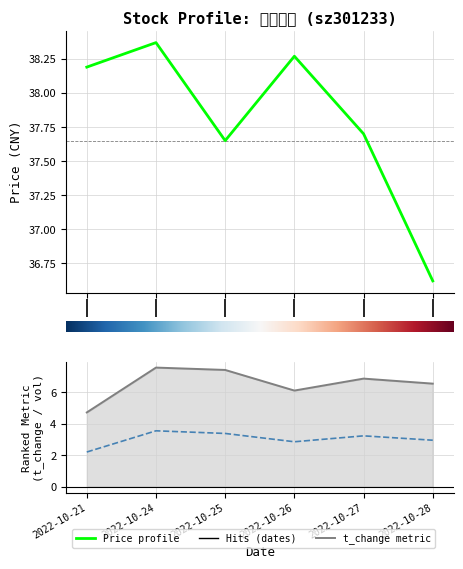

Reading left to right, transcribe all the data shown in this chart.

price: 38.2	38.4	37.6	38.3	37.7	36.6
volume: 4.7	7.6	7.4	6.1	6.9	6.5
t_volume: 2.2	3.6	3.4	2.9	3.2	3.0